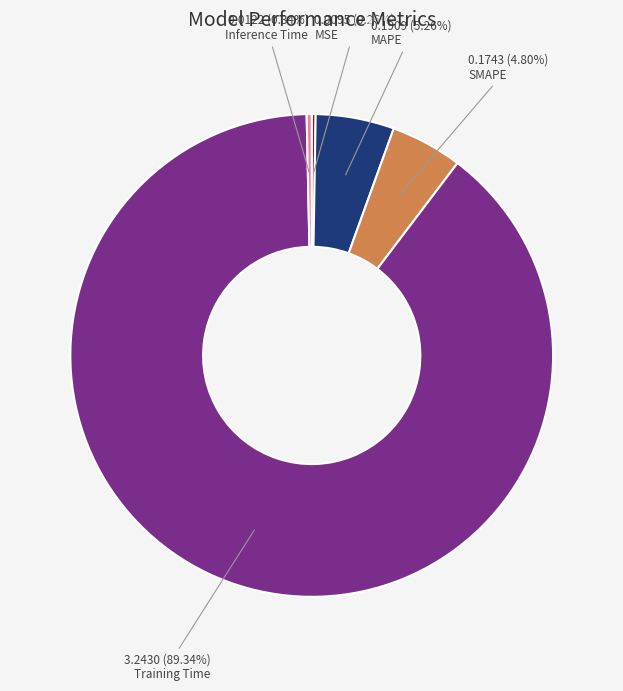

Is there a majority slice in this chart?

Yes